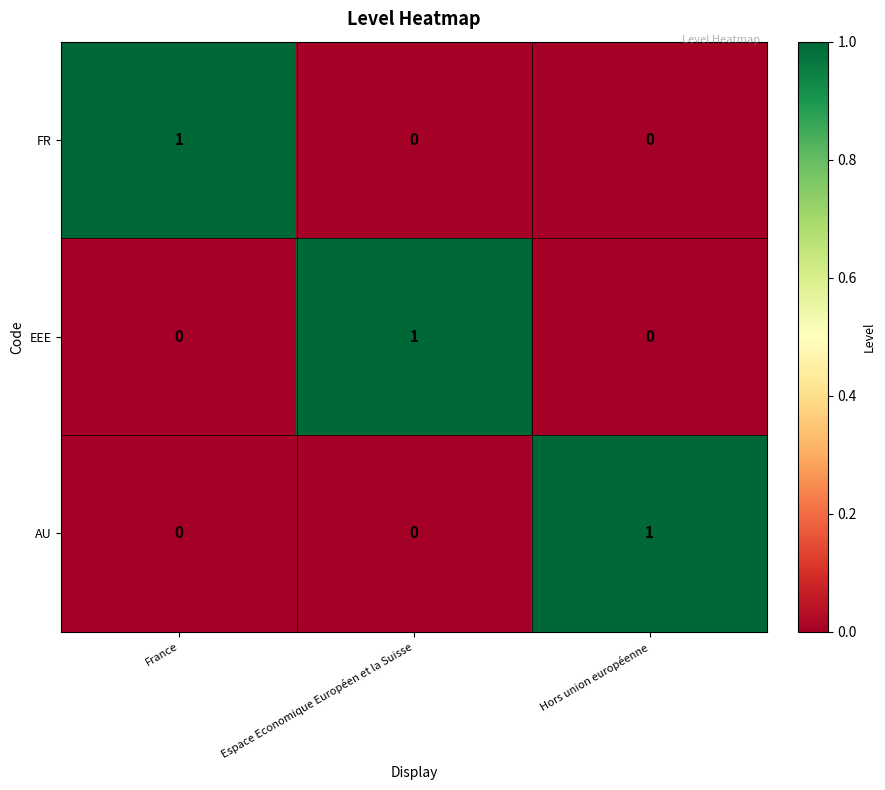

Count the EEE values in the range 0 to 1.

3